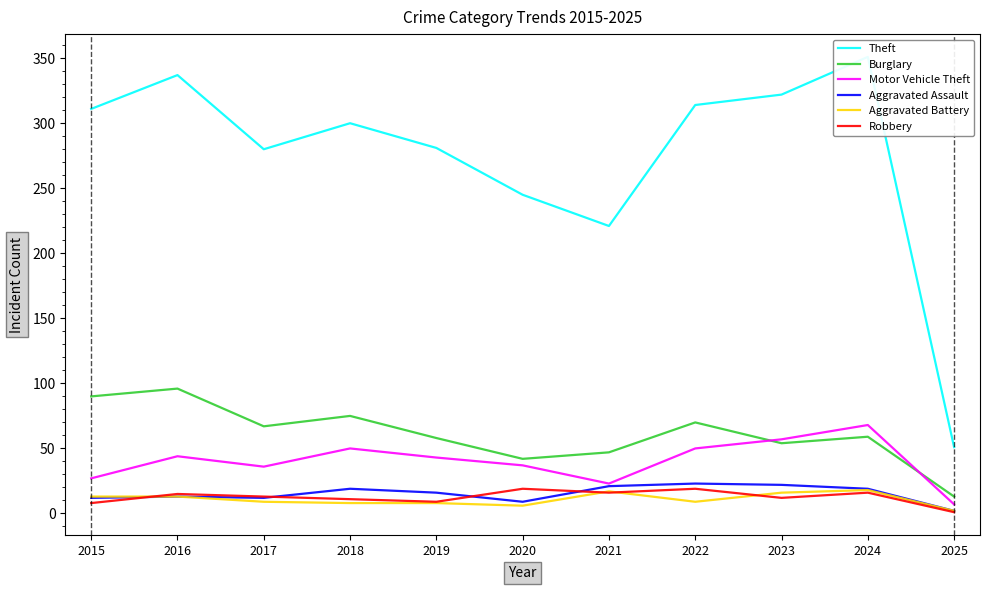

Between 2024 and 2025, which series saw the biggest shift?

Theft